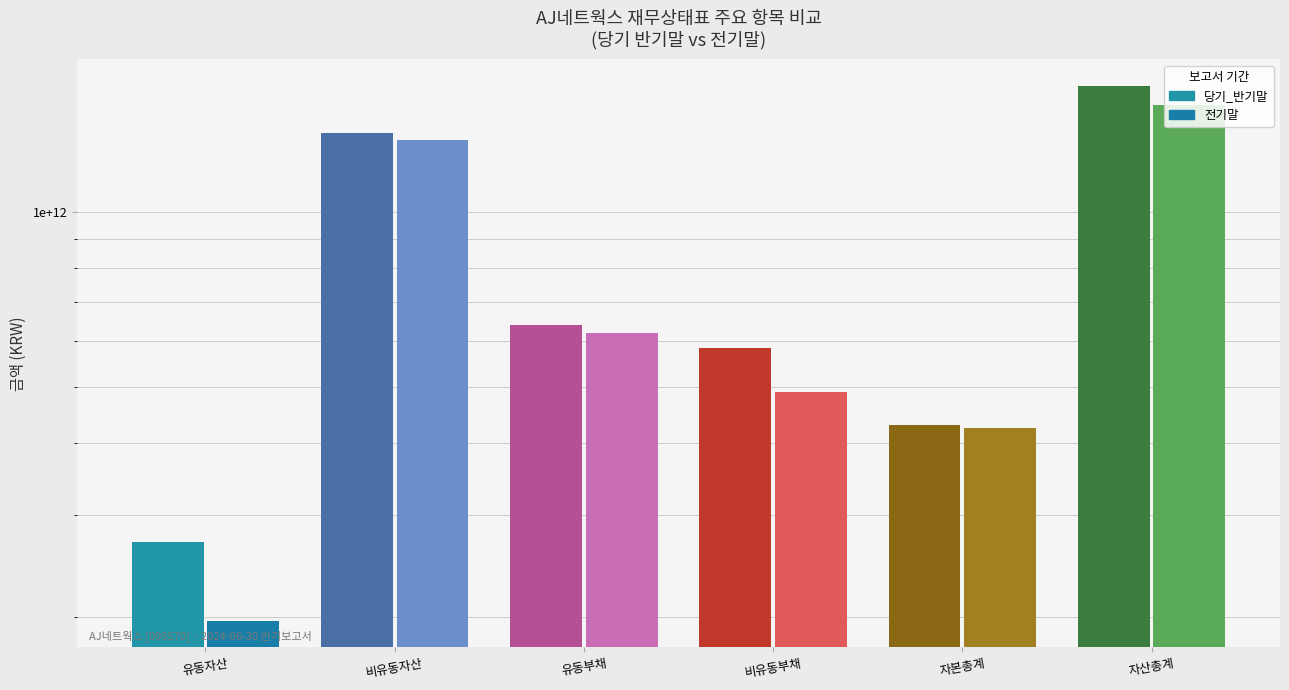

At which label is 전기말 closest to 864314268794?

유동부채